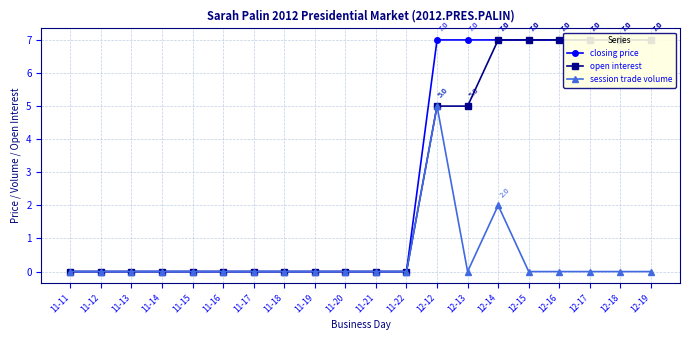

What is the difference between the maximum and minimum values in the open interest series?

7